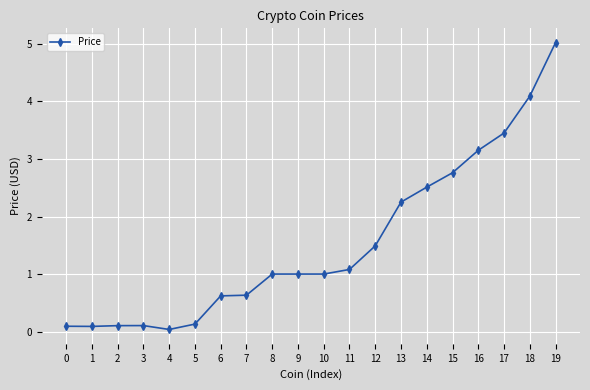

Which category has the highest value across all series?

19